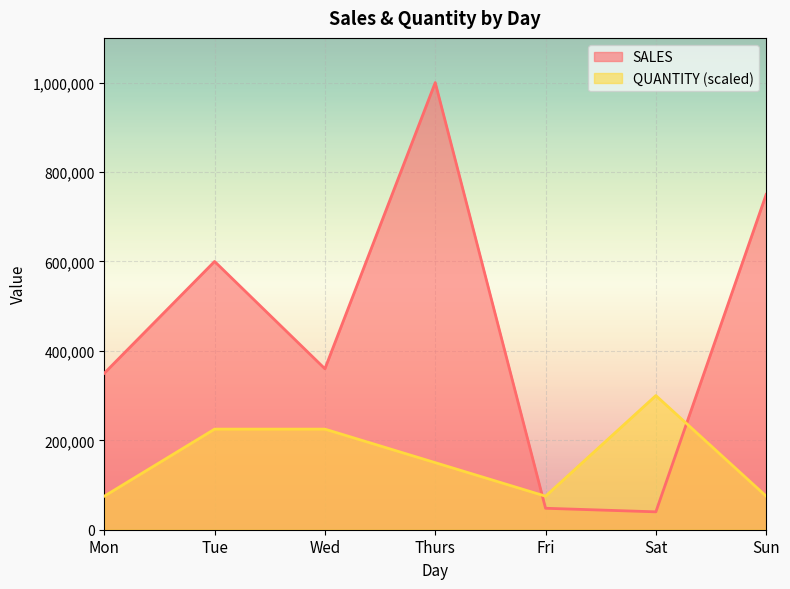

Is it true that QUANTITY equals 127785 at Mon?

False